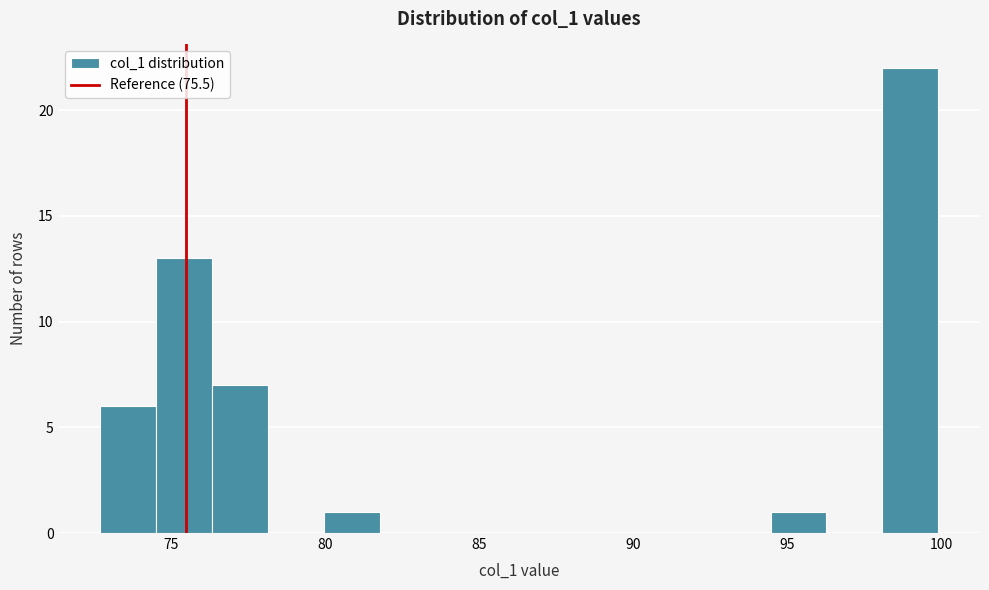

Read against the x-axis, roughly where is the centre of the tallest bar?

99.0